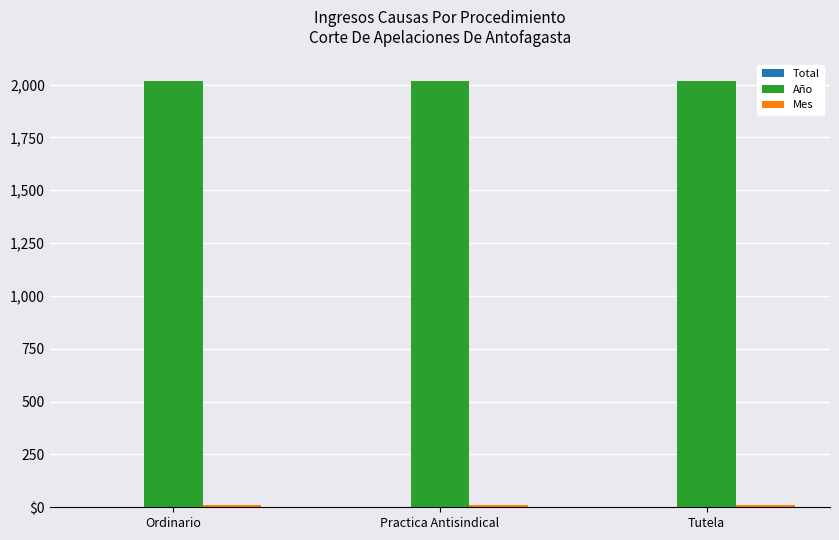

Are the bars horizontal?

No